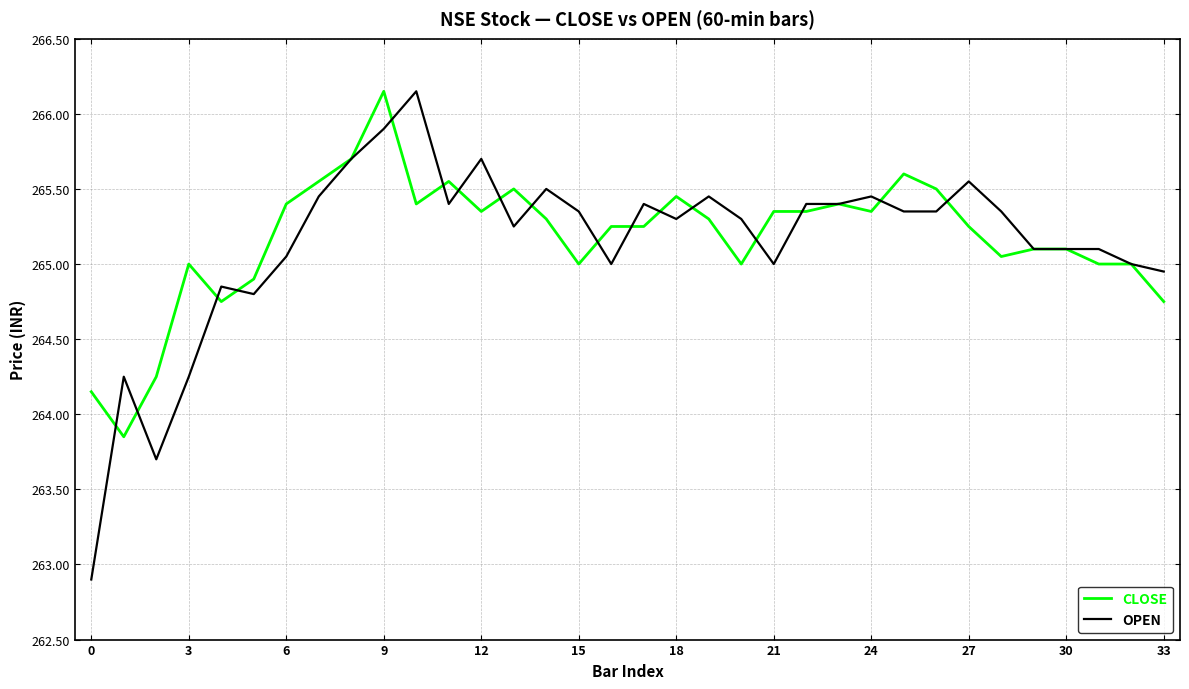

What are all the series names shown in the legend?

CLOSE, OPEN